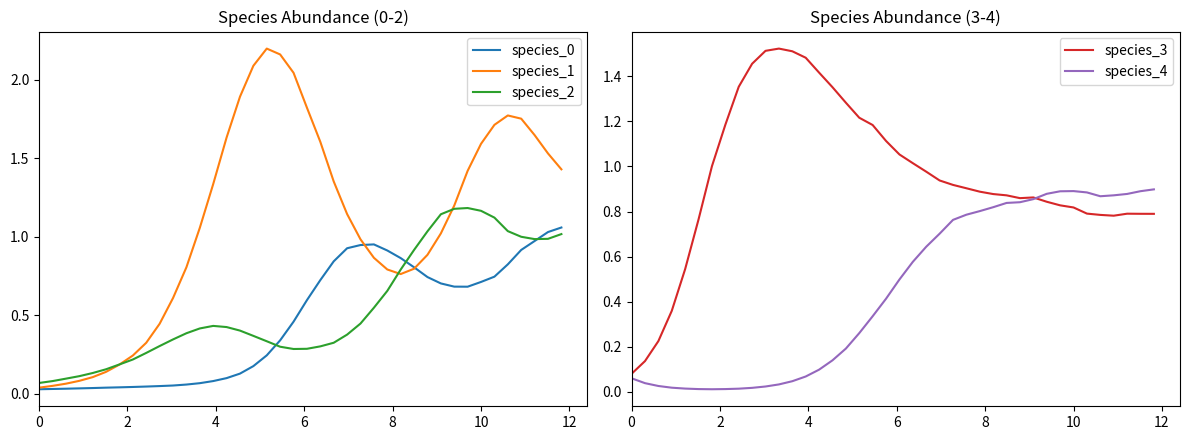

The value of species_4 at 0 is 0.0. True or false?

False